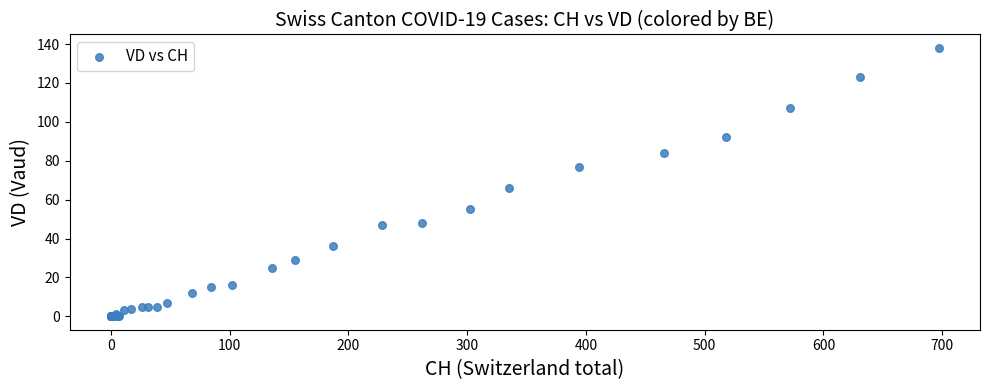

What Y value in the scatter plot is closest to 69?

66